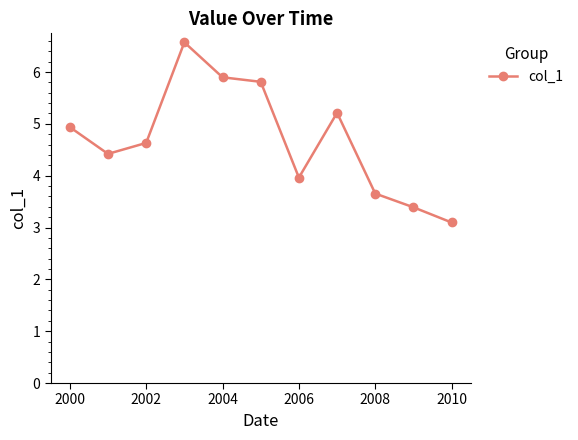

How many lines are shown in the chart?

1